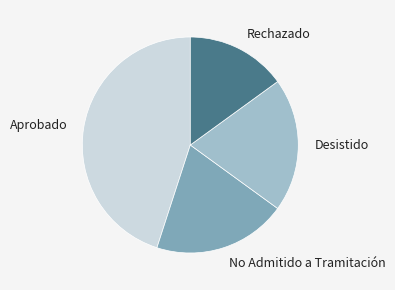

Is there any slice that represents more than half of the pie?

No